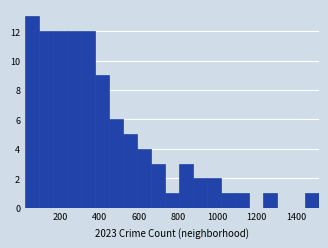

Read against the x-axis, roughly where is the centre of the tallest bar?

60